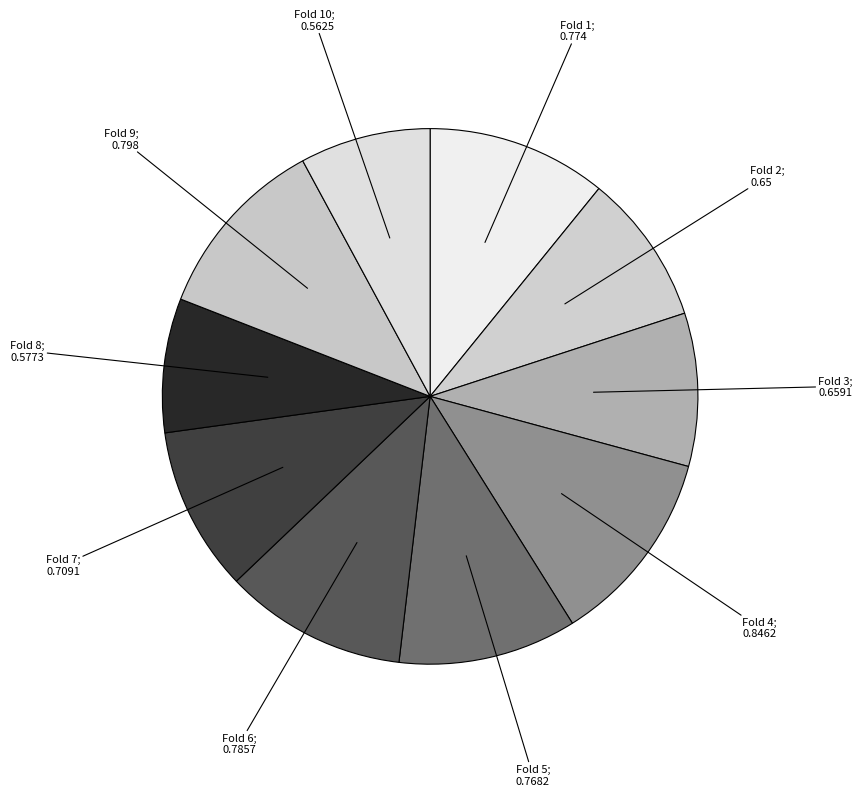

How many segments does this pie chart have?

10